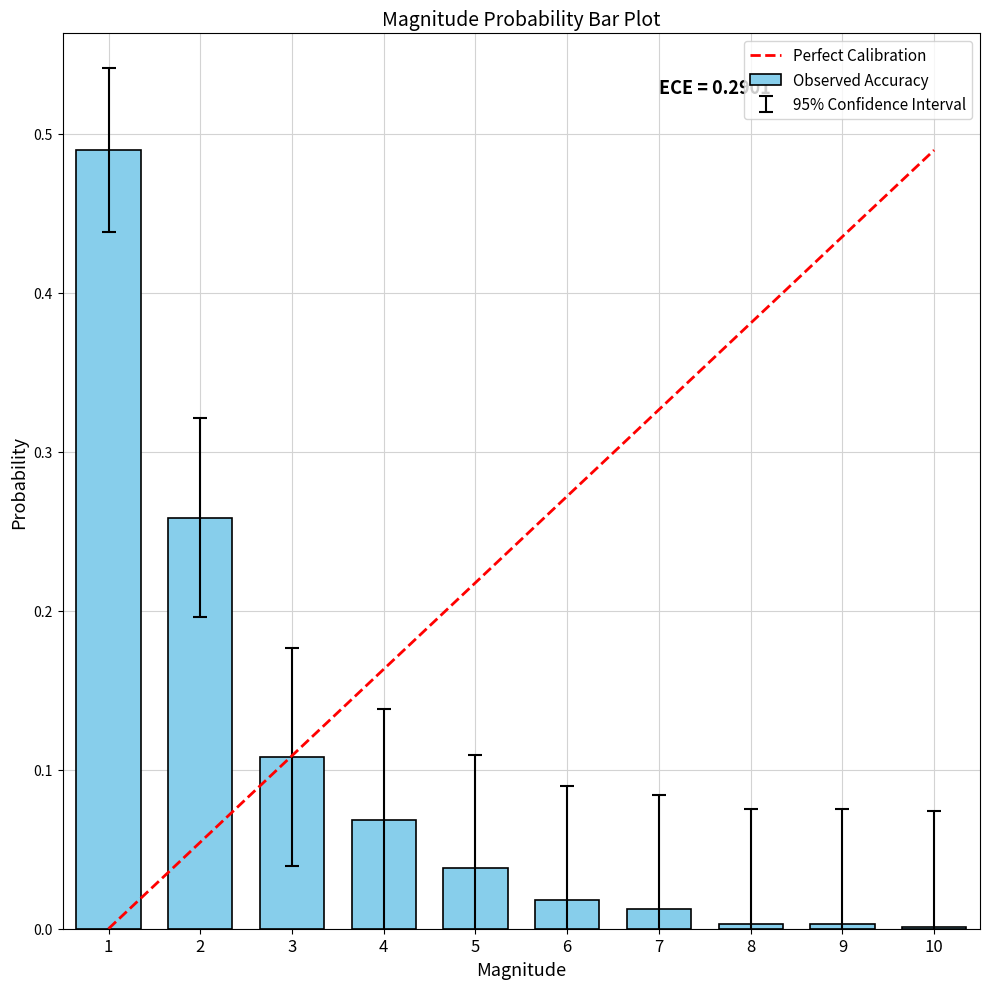

What is the difference between the maximum and minimum values?

0.5